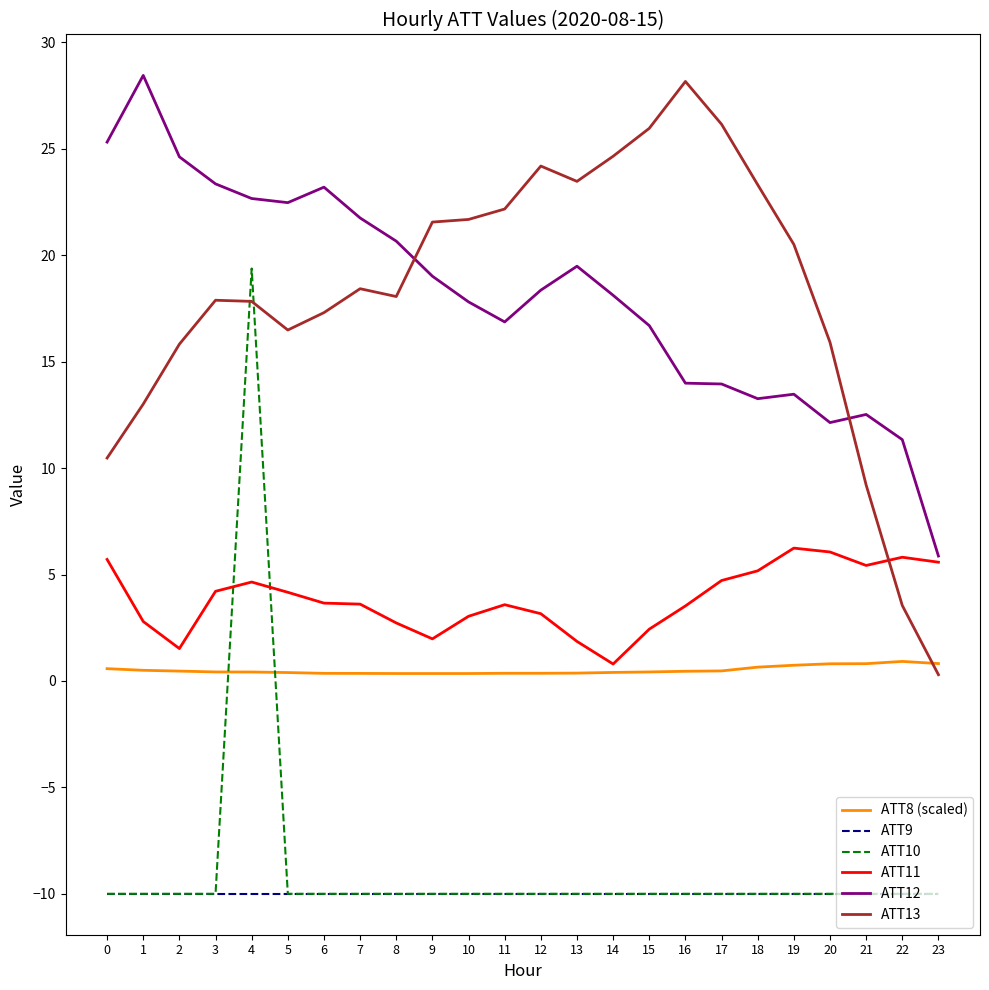

True or false: ATT12 and ATT10 cross at least once.

False